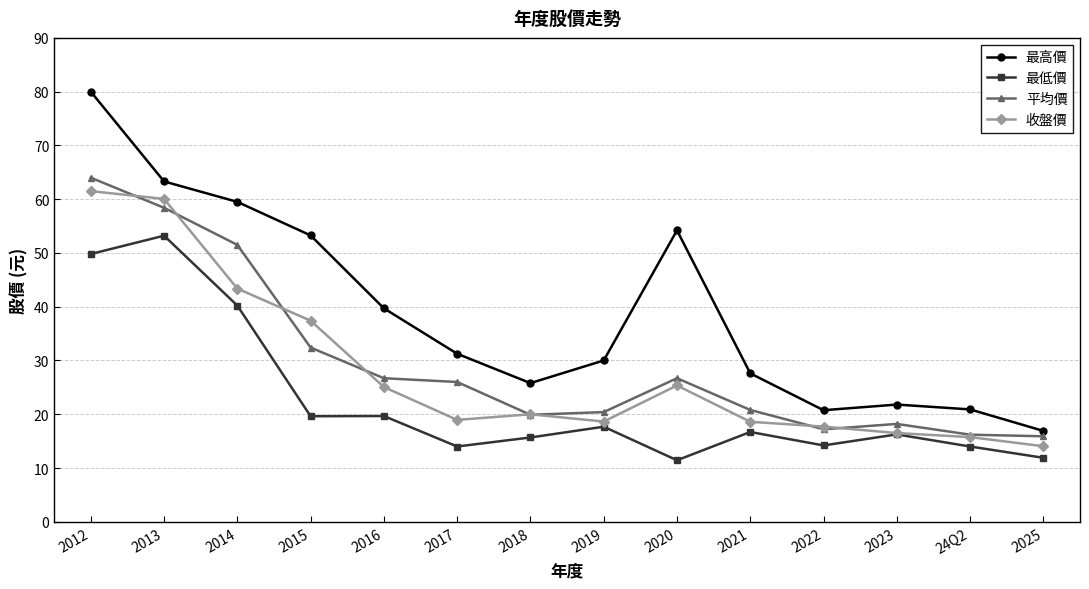

What position from the right is 2025?

1